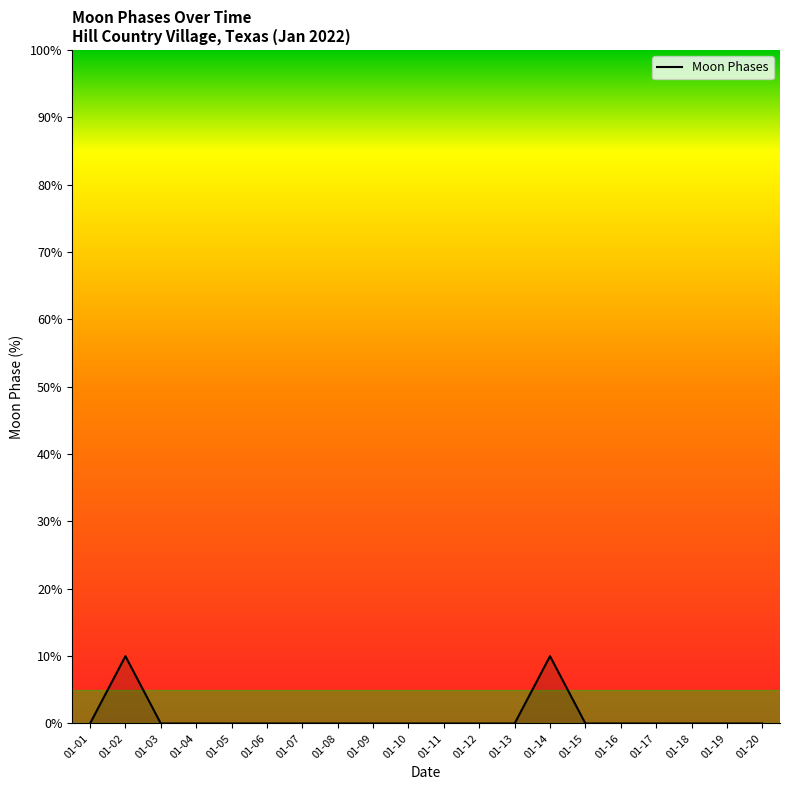

Is it true that the value at 01-14 is 10?

True